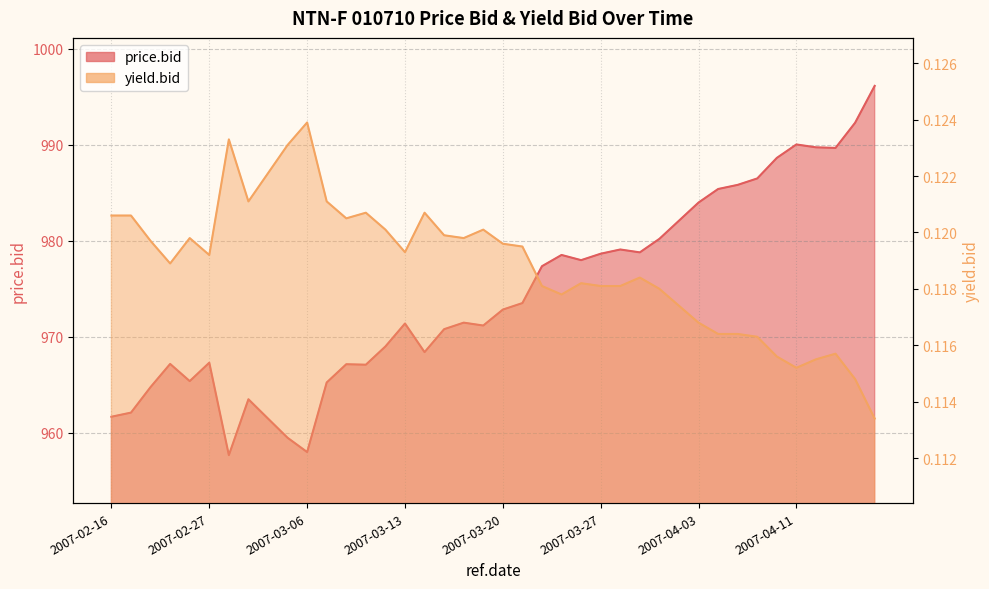

Which has a higher value, 2007-03-13 or 2007-03-05?

2007-03-13